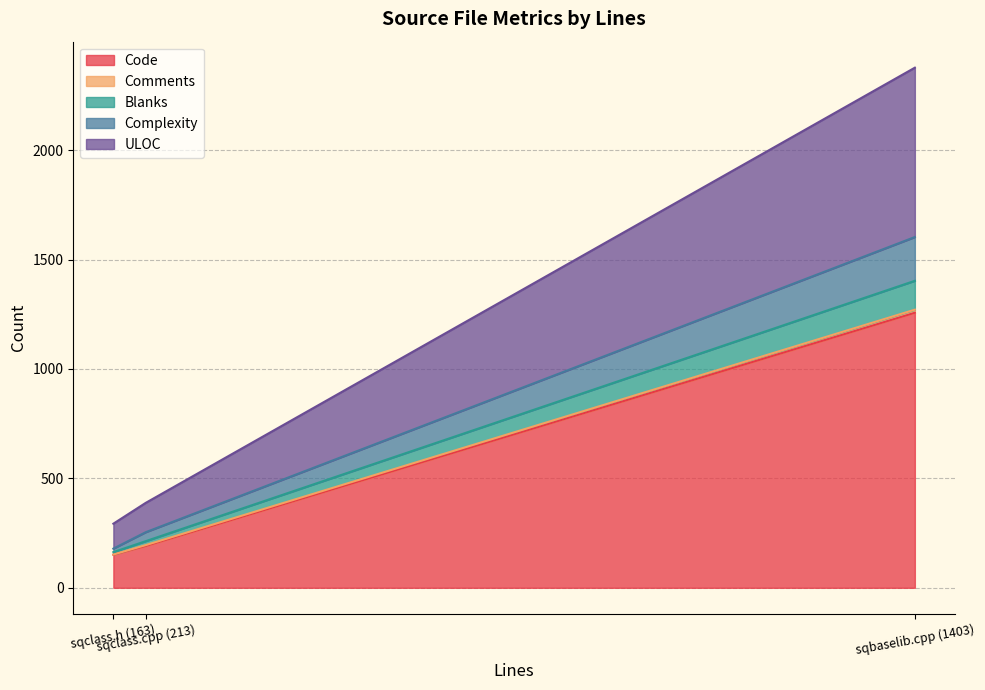

Does the chart display data point markers on the line(s)?

No